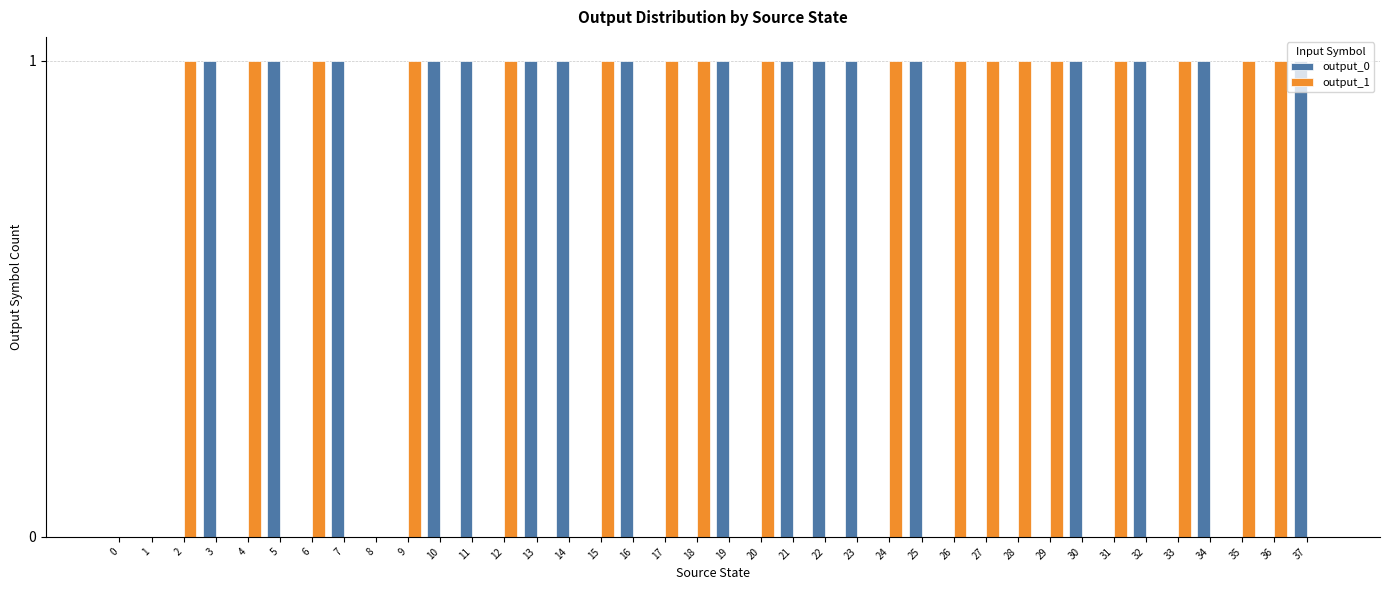

How many data points does each series have?

38